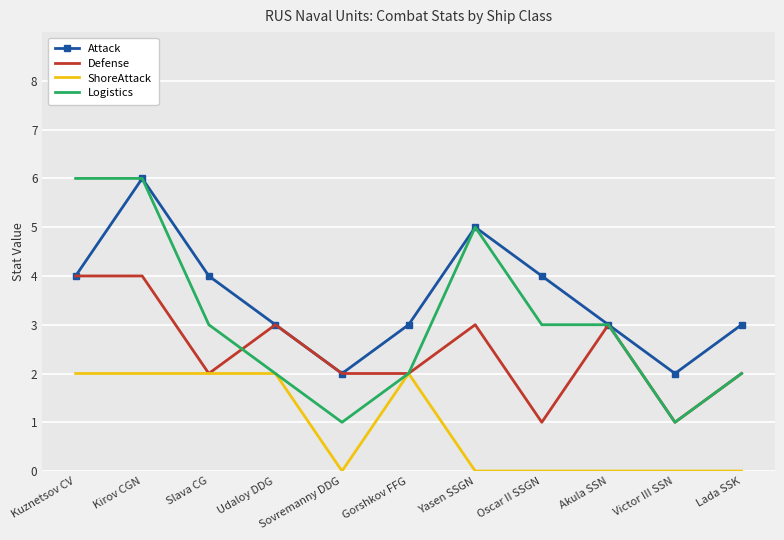

True or false: Attack has a value of 3 at Lada SSK.

True